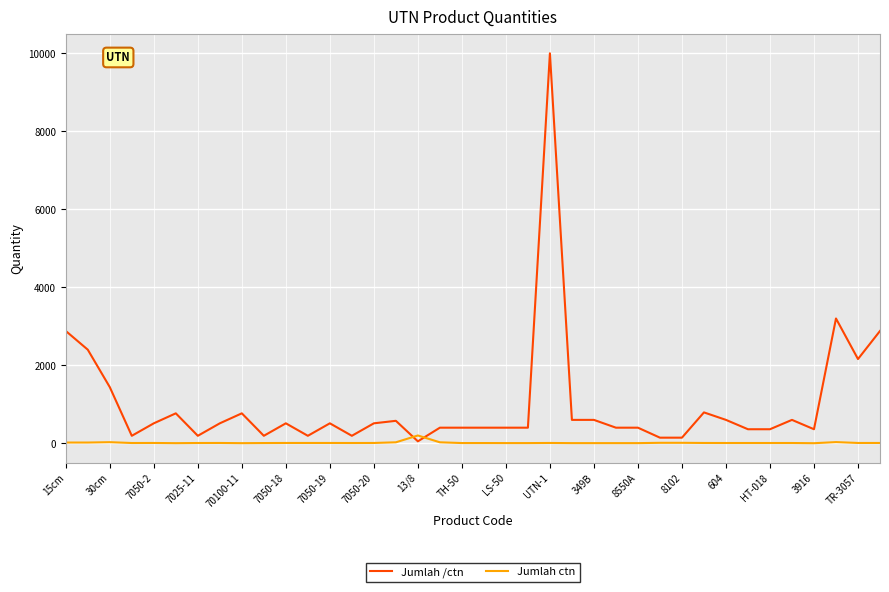

What is the maximum value shown in the chart?

10000